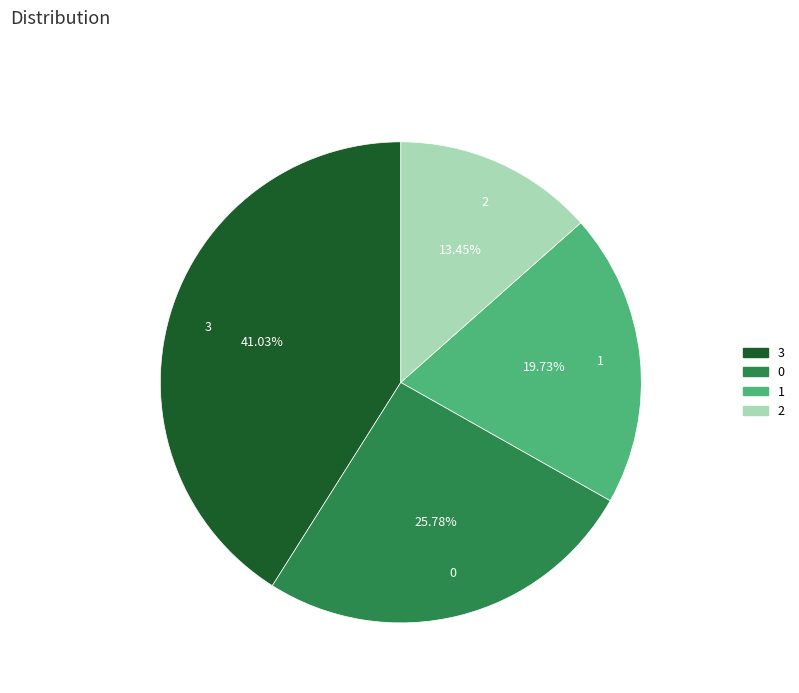

How many slices are in this pie chart?

4